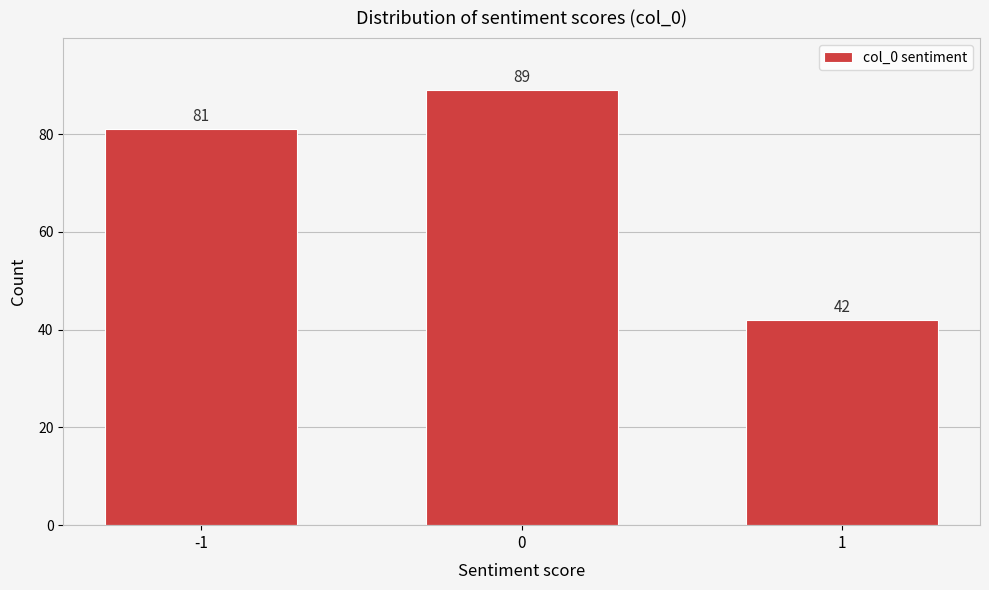

Reading left to right, what are all the values shown in this chart?

-1=81	0=89	1=42